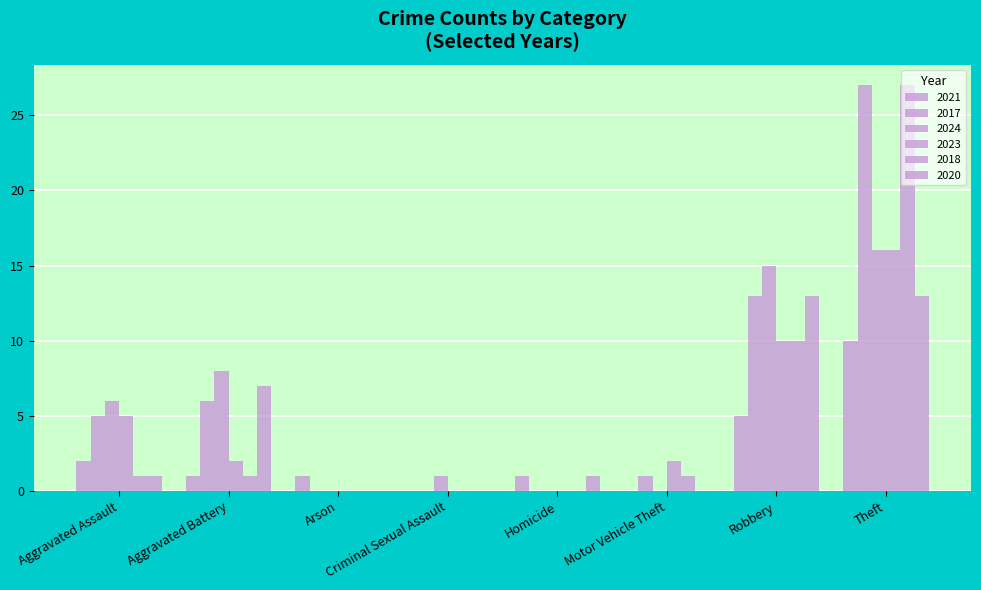

What is the label of the 5th bar from the right?

Criminal Sexual Assault